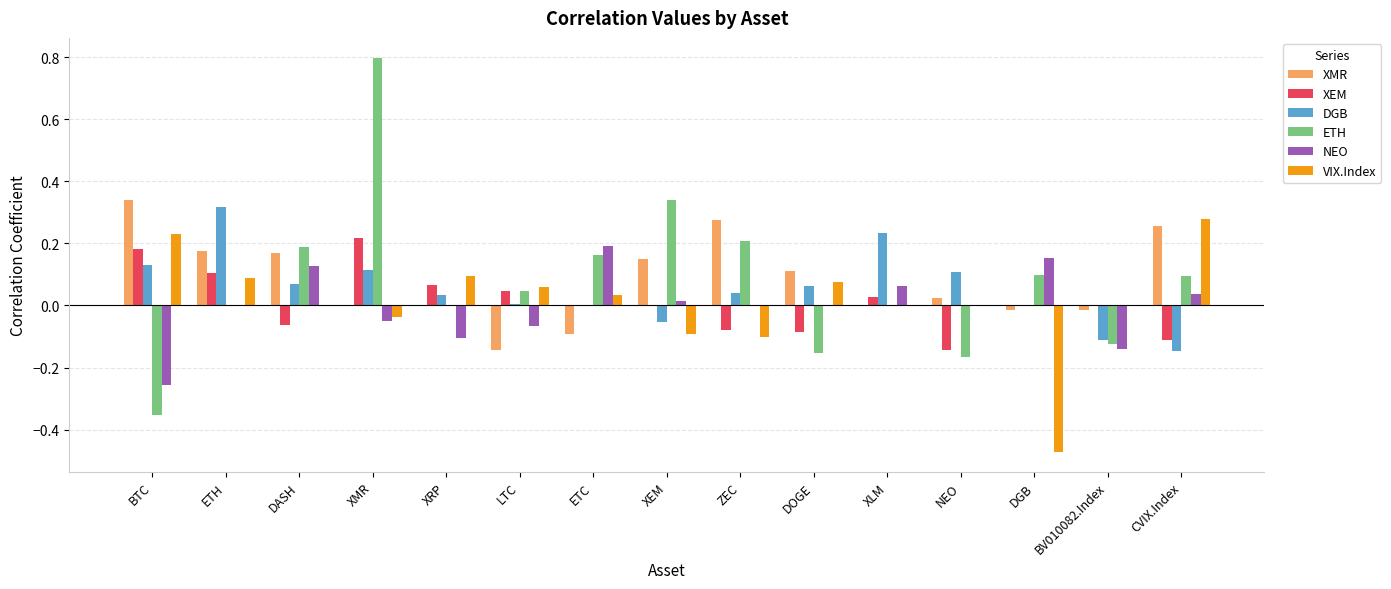

Are the bars horizontal?

No